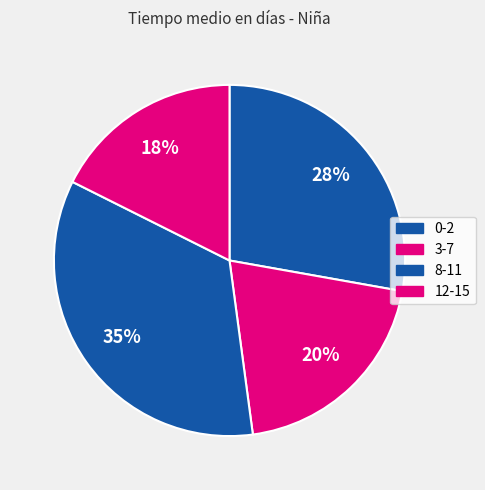

To the nearest percent, what is the combined percentage of 12-15 and 8-11?

52%